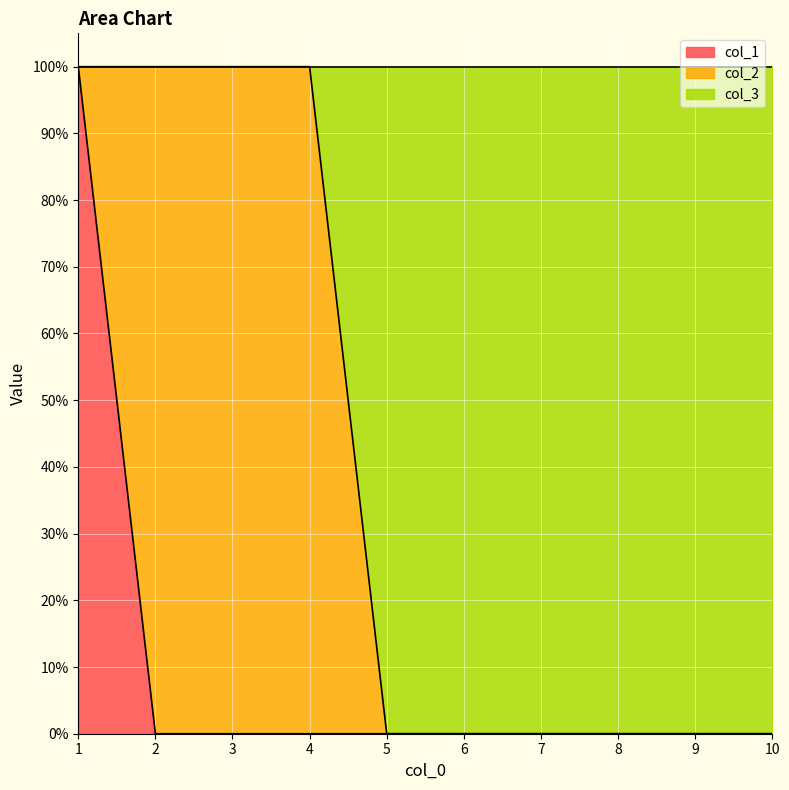

What is the greatest value displayed?

1